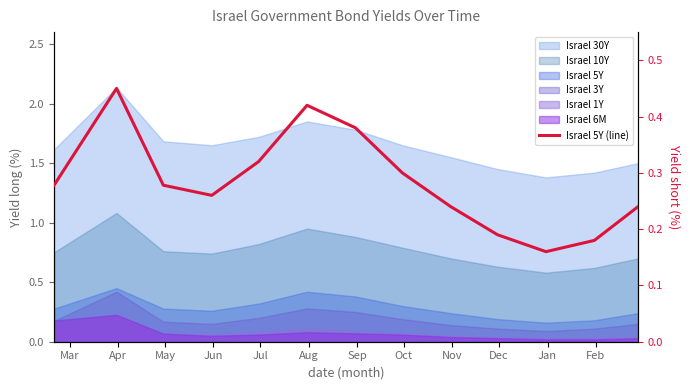

How many interior local valleys (lower than both neighbors) does the data have?

2